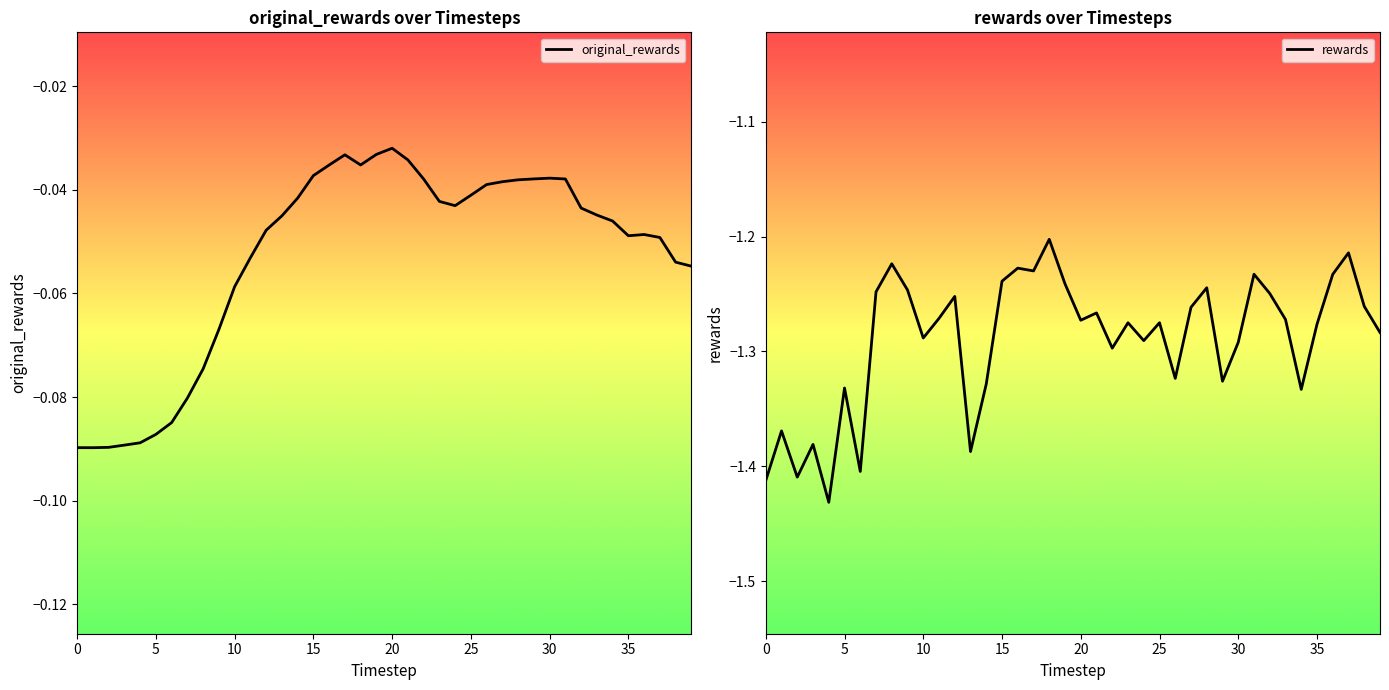

True or false: rewards and original_rewards intersect in this chart.

False